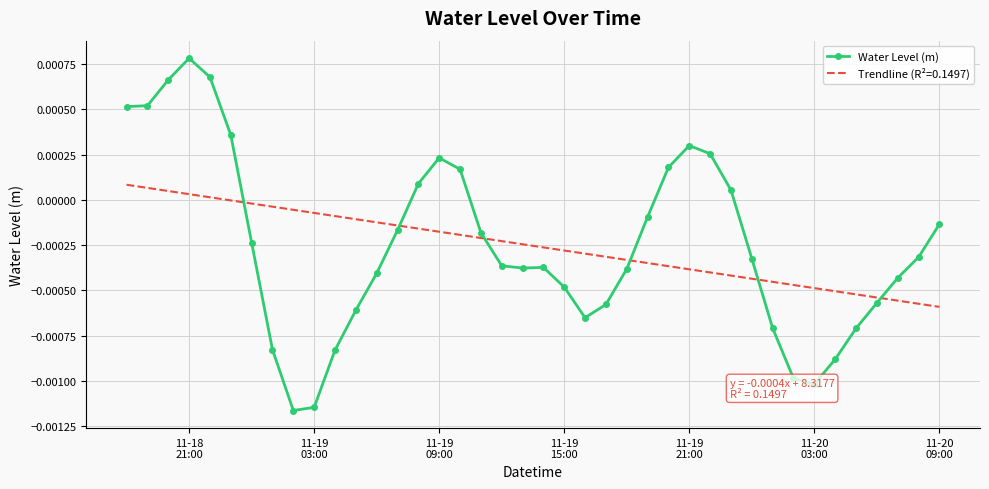

Rank the series by their maximum value, from lowest to highest.

Trendline (R²=0.1497), Water Level (m)